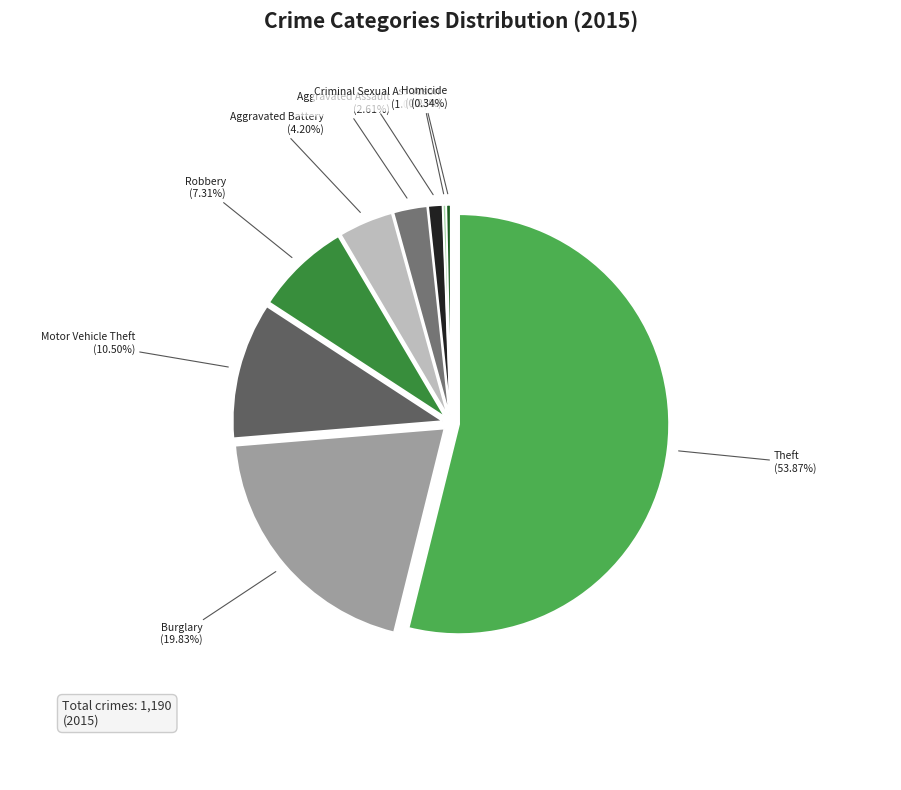

What portion of the pie excludes Homicide?

99.7%